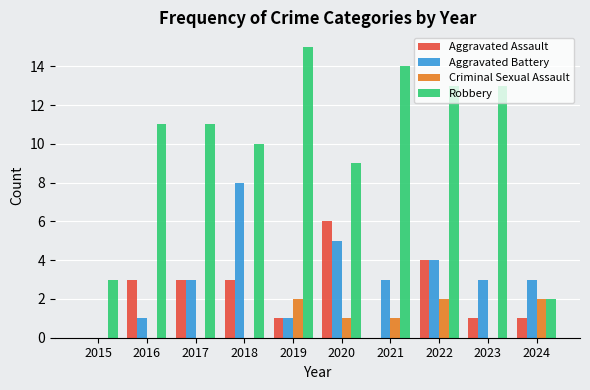

Reading right to left, extract all data points from this chart.

Aggravated Assault: 2024=1	2023=1	2022=4	2021=0	2020=6	2019=1	2018=3	2017=3	2016=3	2015=0
Aggravated Battery: 2024=3	2023=3	2022=4	2021=3	2020=5	2019=1	2018=8	2017=3	2016=1	2015=0
Criminal Sexual Assault: 2024=2	2023=0	2022=2	2021=1	2020=1	2019=2	2018=0	2017=0	2016=0	2015=0
Robbery: 2024=2	2023=13	2022=13	2021=14	2020=9	2019=15	2018=10	2017=11	2016=11	2015=3